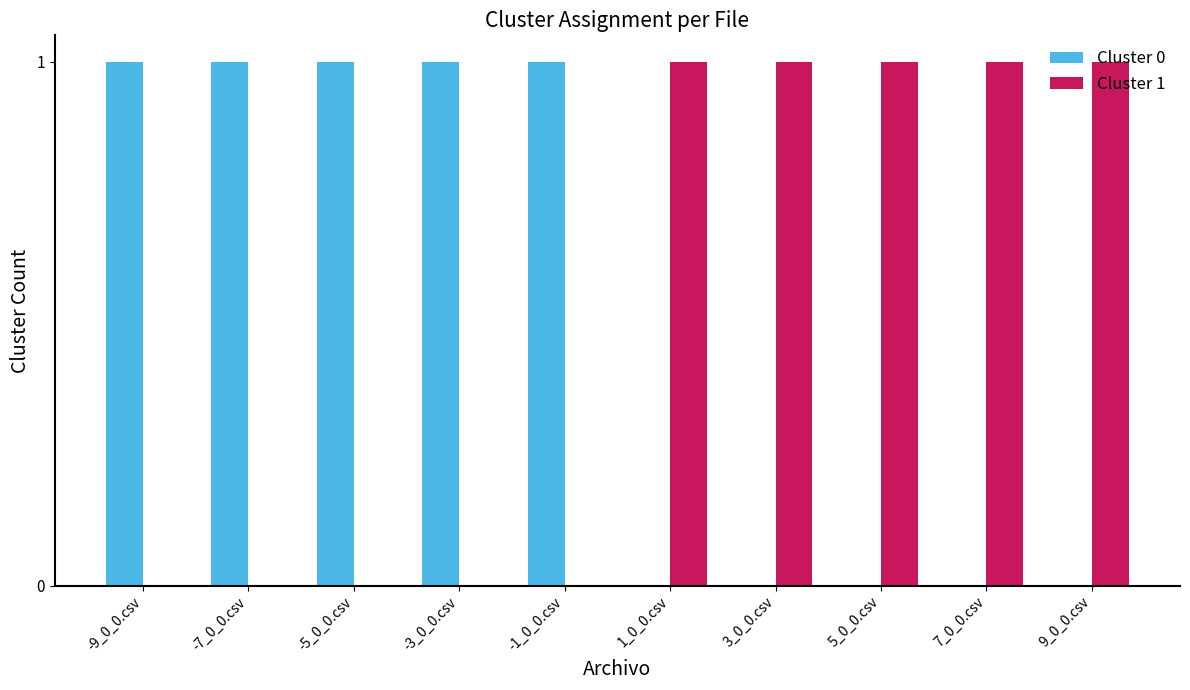

The value of Cluster 0 at -1_0_0.csv is 0. True or false?

False